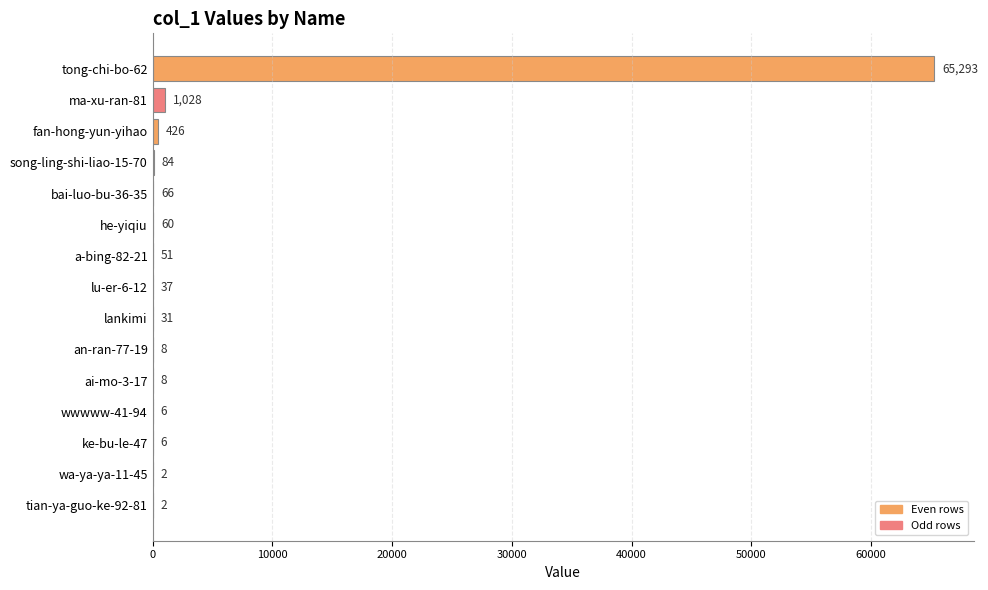

At which label is the value closest to 32647?

ma-xu-ran-81